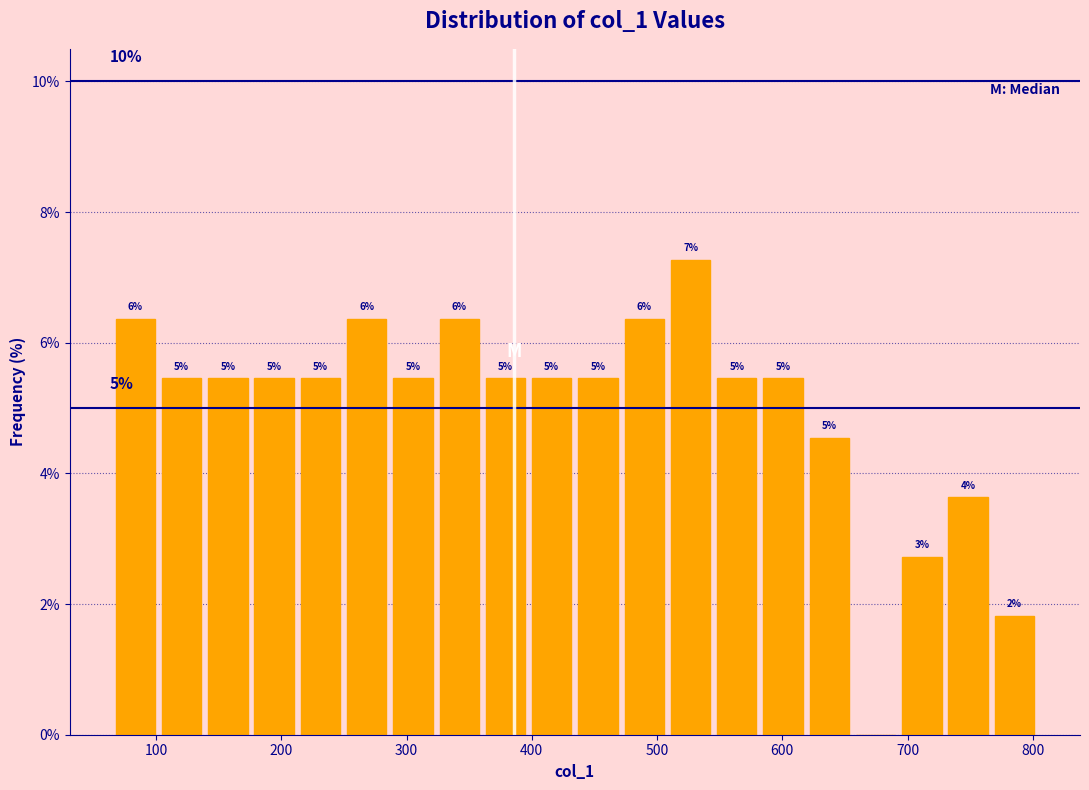

Read against the x-axis, roughly where is the centre of the tallest bar?

530